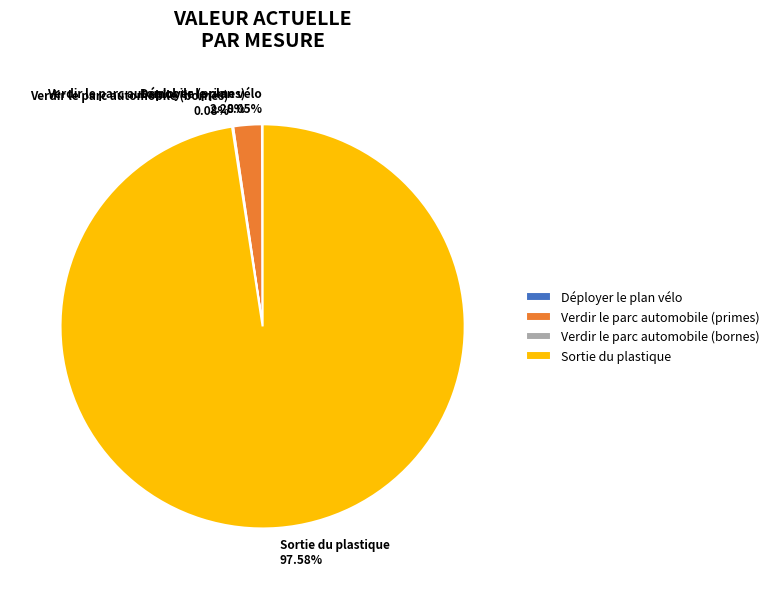

Is Sortie du plastique 97.58% the majority of the pie?

Yes